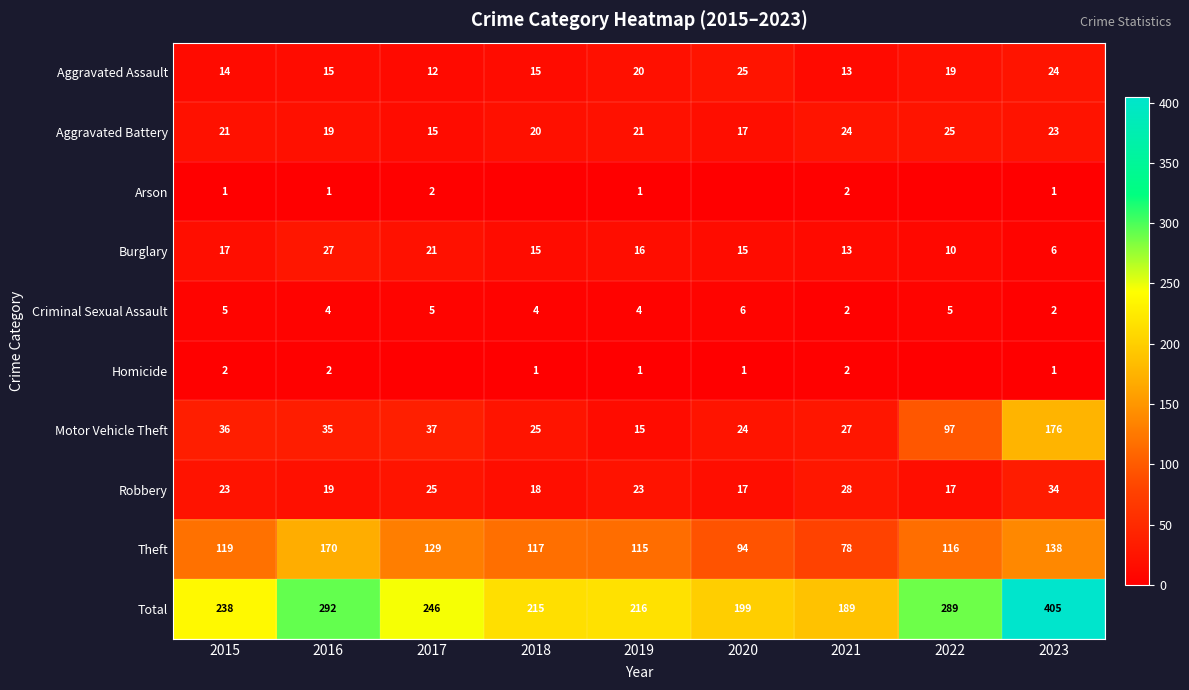

List the labels in order of Motor Vehicle Theft value, largest first.

2023, 2022, 2017, 2015, 2016, 2021, 2018, 2020, 2019